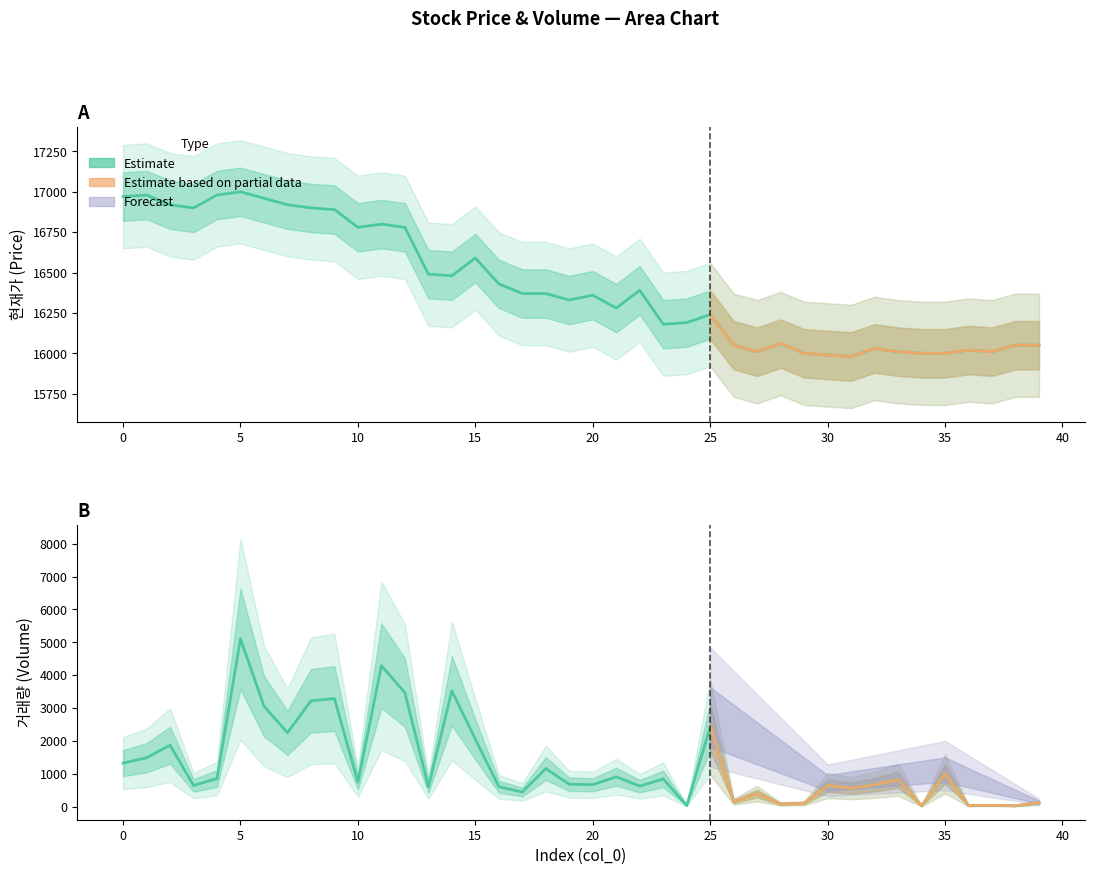

Which label corresponds to the smallest value in the chart?

34